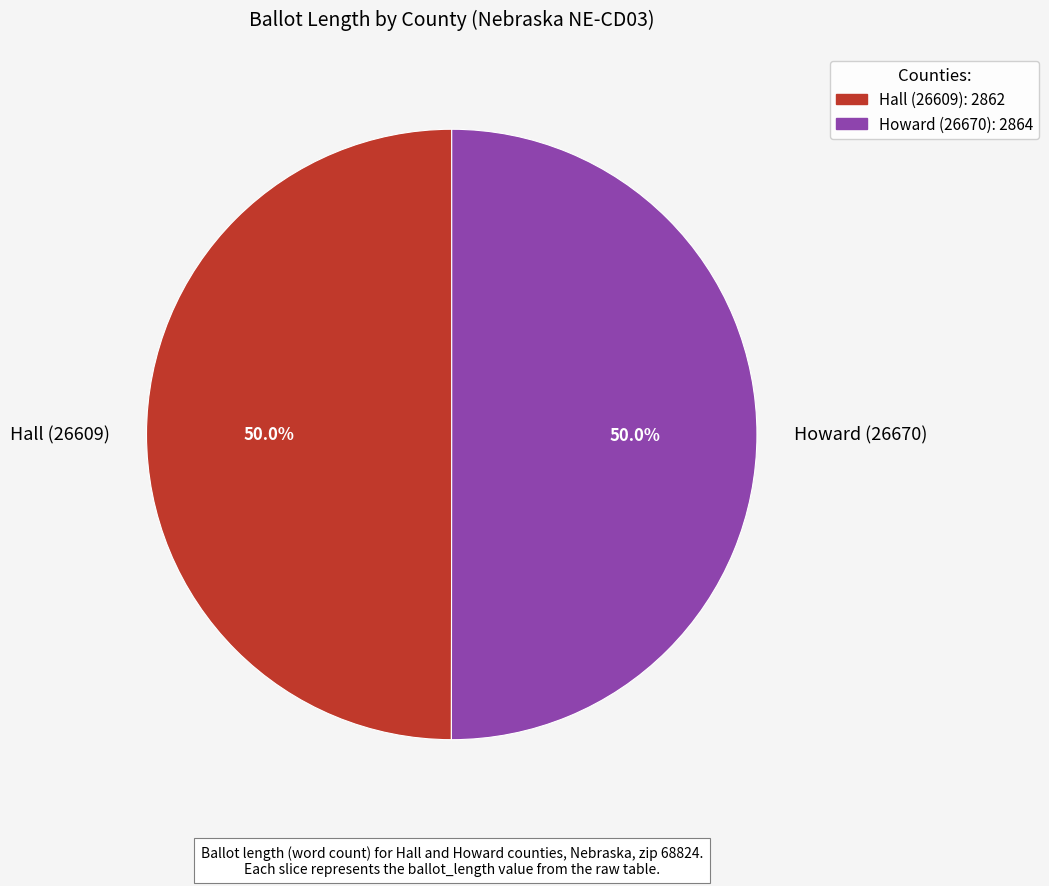

Approximately how many times larger is the value at Howard (26670) compared to Hall (26609)?

1.0